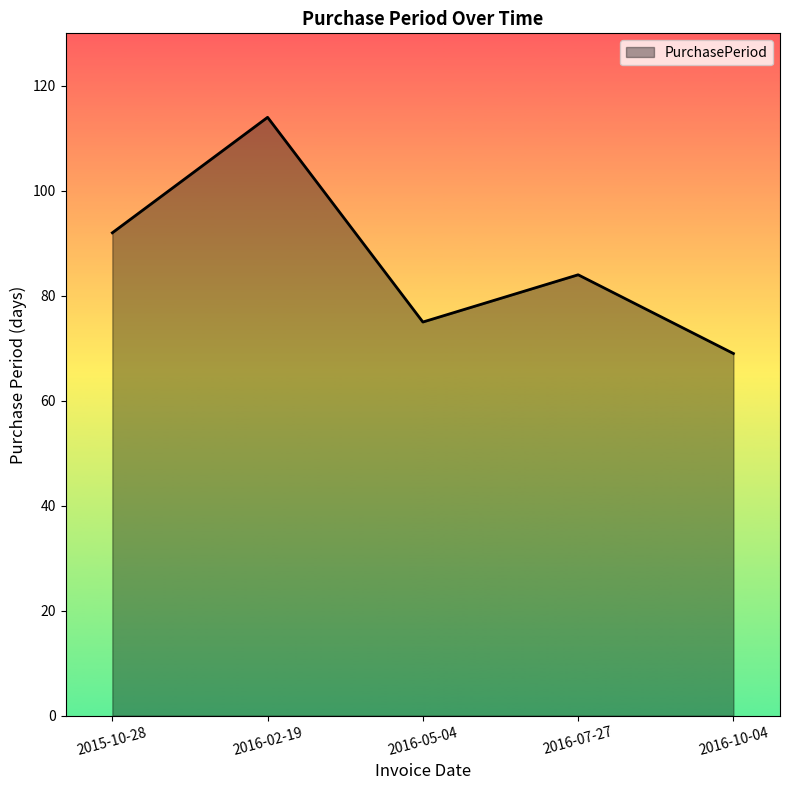

What position from the right is 2016-05-04?

3